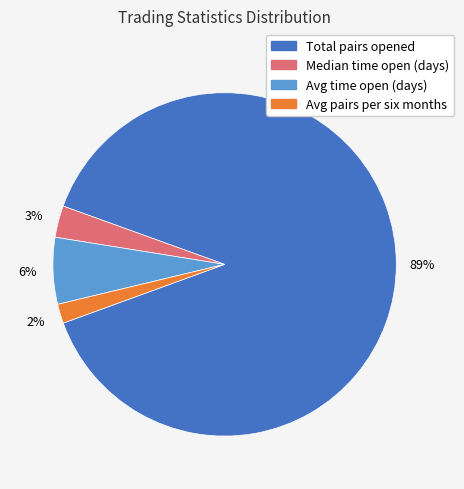

To the nearest percent, what is the difference between the largest and smallest slice percentages?

87%